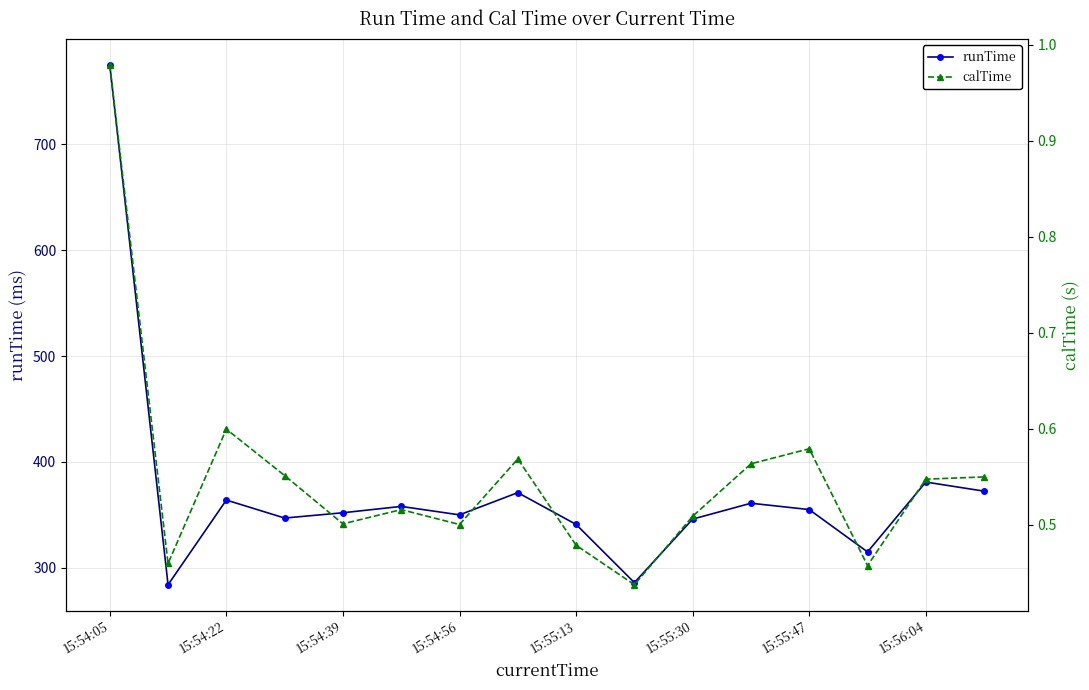

At which category does runTime reach its first local peak?

15:54:22